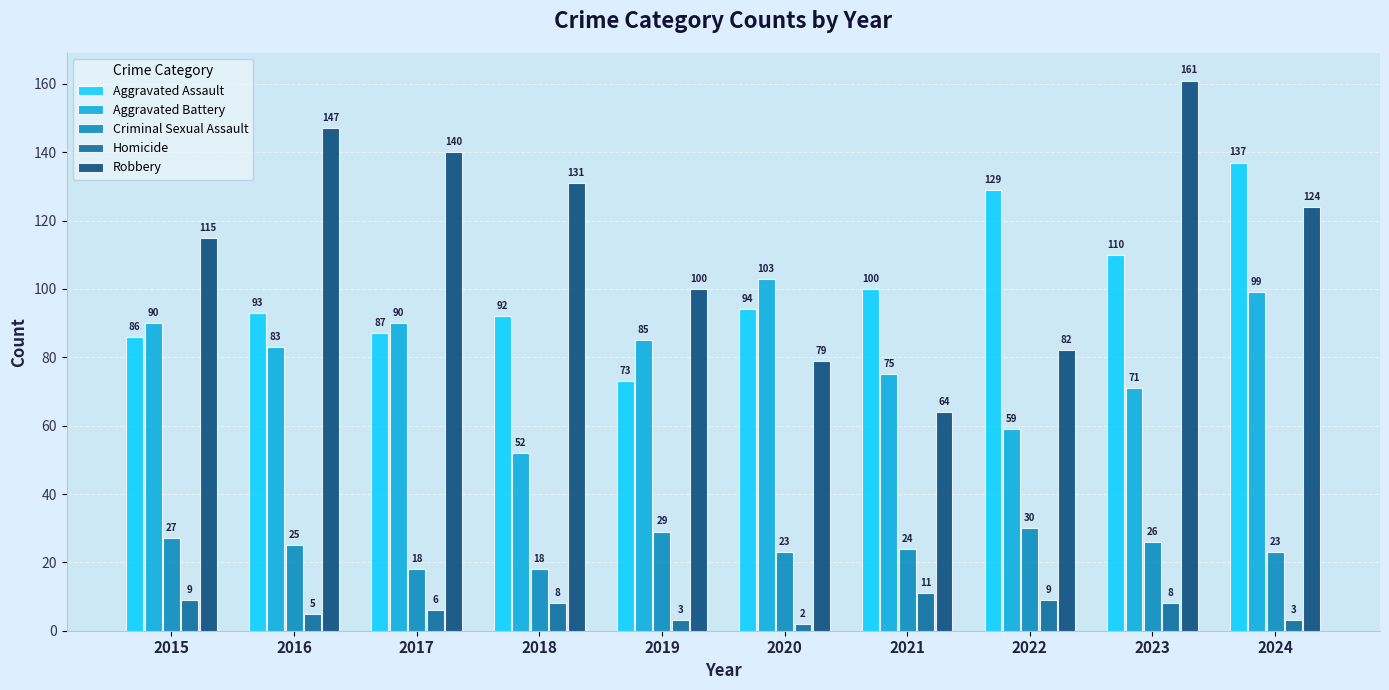

What is the difference between the second highest and second lowest values in the Aggravated Battery series?

40